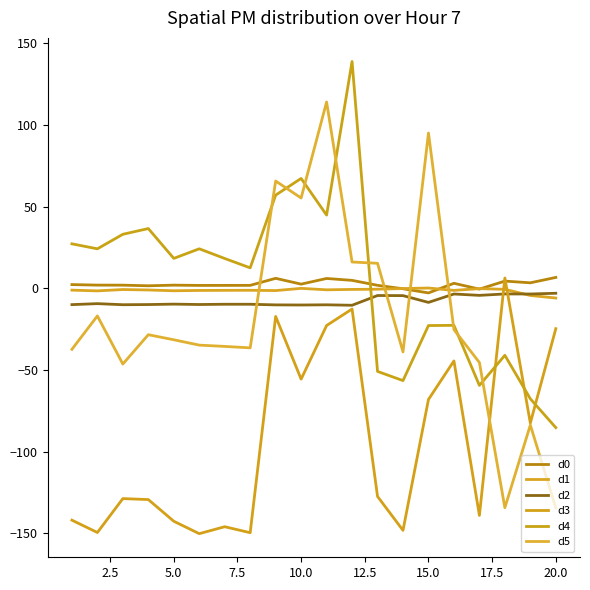

Reading right to left, list all the values displayed in this chart.

d0: 6.7	3.4	4.4	-0.5	3.0	-2.8	-0.3	1.8	4.8	6.0	2.5	6.1	1.8	1.8	1.7	1.9	1.5	1.9	1.9	2.3
d1: -6.0	-4.4	-0.6	-0.2	-1.3	0.2	-0.2	-0.6	-0.7	-0.9	-0.0	-1.4	-1.2	-1.3	-1.3	-1.5	-1.0	-0.8	-1.6	-1.1
d2: -3.1	-3.5	-3.5	-4.3	-3.5	-8.6	-4.5	-4.4	-10.4	-10.1	-10.2	-10.2	-9.8	-9.8	-9.9	-9.7	-10.0	-10.1	-9.4	-10.0
d3: -24.7	-82.6	6.3	-139.1	-44.5	-68.1	-148.2	-127.5	-12.7	-22.8	-55.6	-17.2	-149.7	-146.0	-150.3	-142.7	-129.4	-128.8	-149.5	-142.0
d4: -85.3	-67.7	-41.0	-59.5	-22.7	-22.8	-56.5	-50.9	138.9	44.8	67.3	57.0	12.5	18.2	24.2	18.3	36.6	33.1	24.2	27.2
d5: -134.5	-83.8	-134.4	-45.4	-25.3	95.1	-39.0	15.3	16.1	114.1	55.3	65.7	-36.5	-35.6	-34.8	-31.5	-28.4	-46.4	-16.9	-37.4